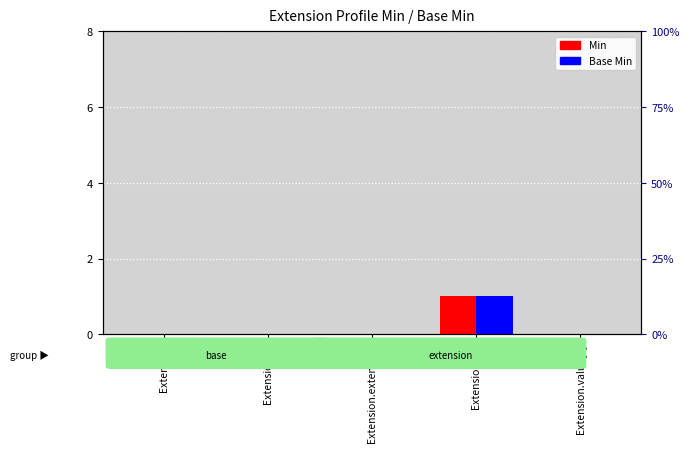

What is the value of the Min bar at the 4th from the left?

1